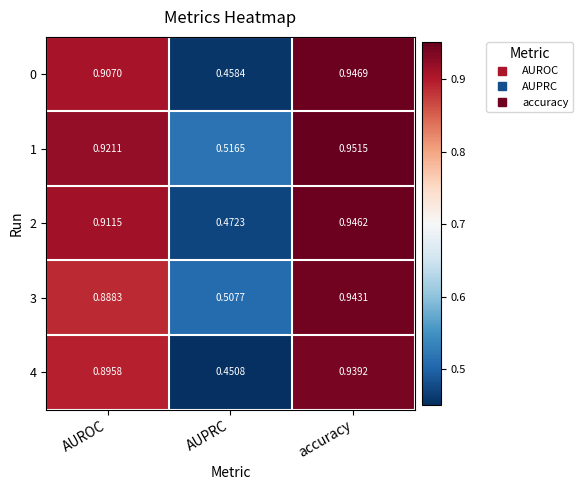

List the series in order of their peak value, highest first.

1, 0, 2, 3, 4